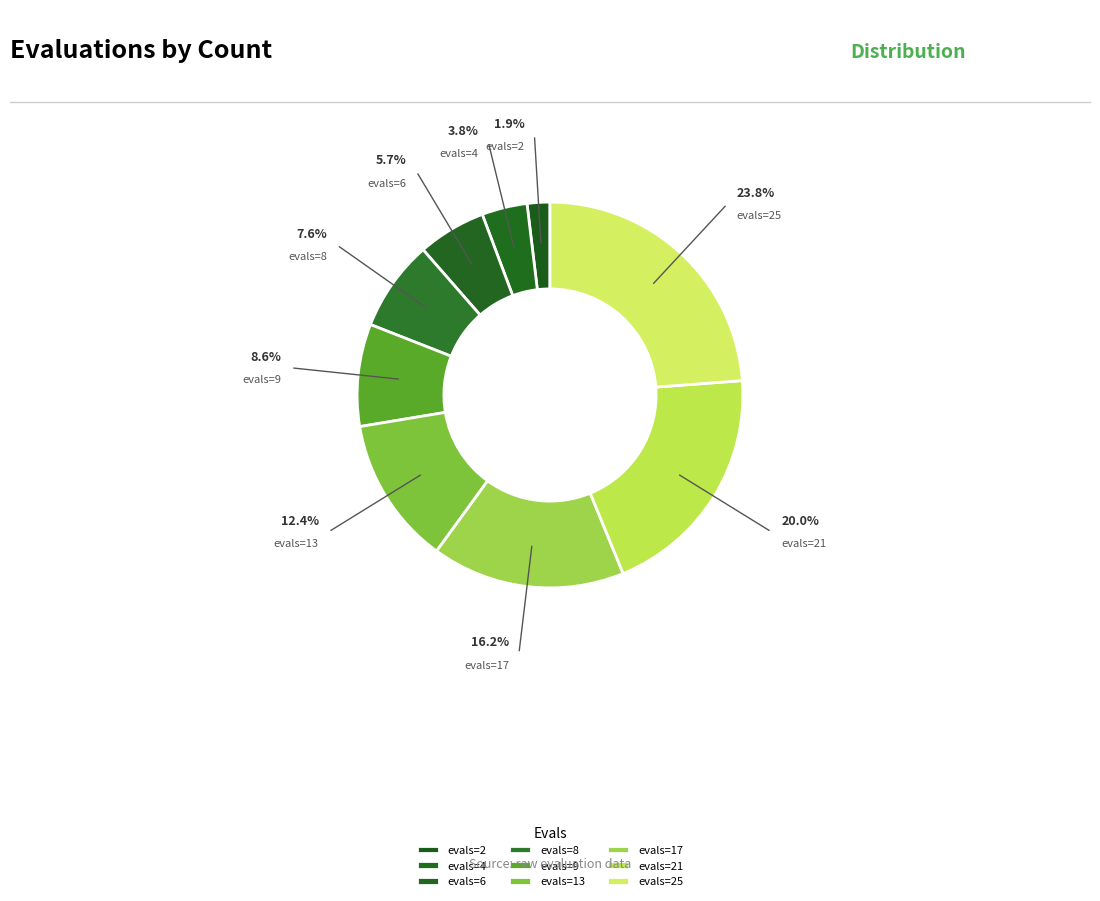

What is the largest slice in the pie chart?

evals=25